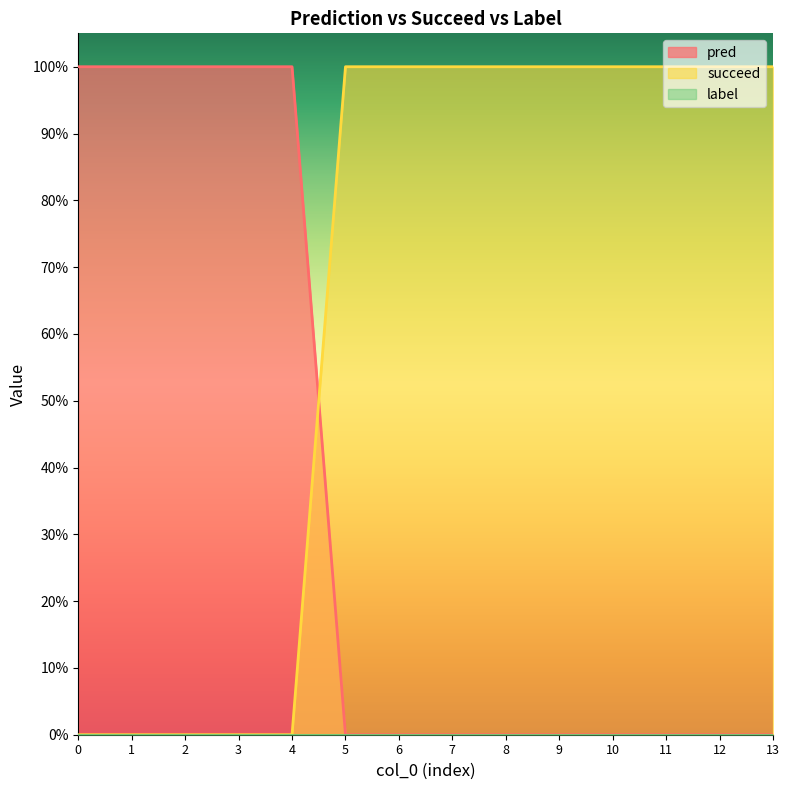

What is the difference between the maximum and minimum values in the succeed series?

1